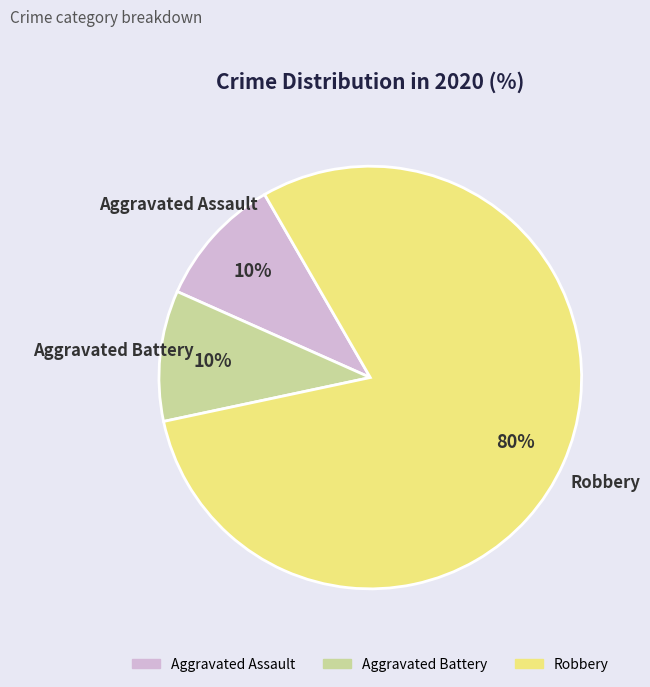

Is it true that Robbery is 86% of the pie?

False